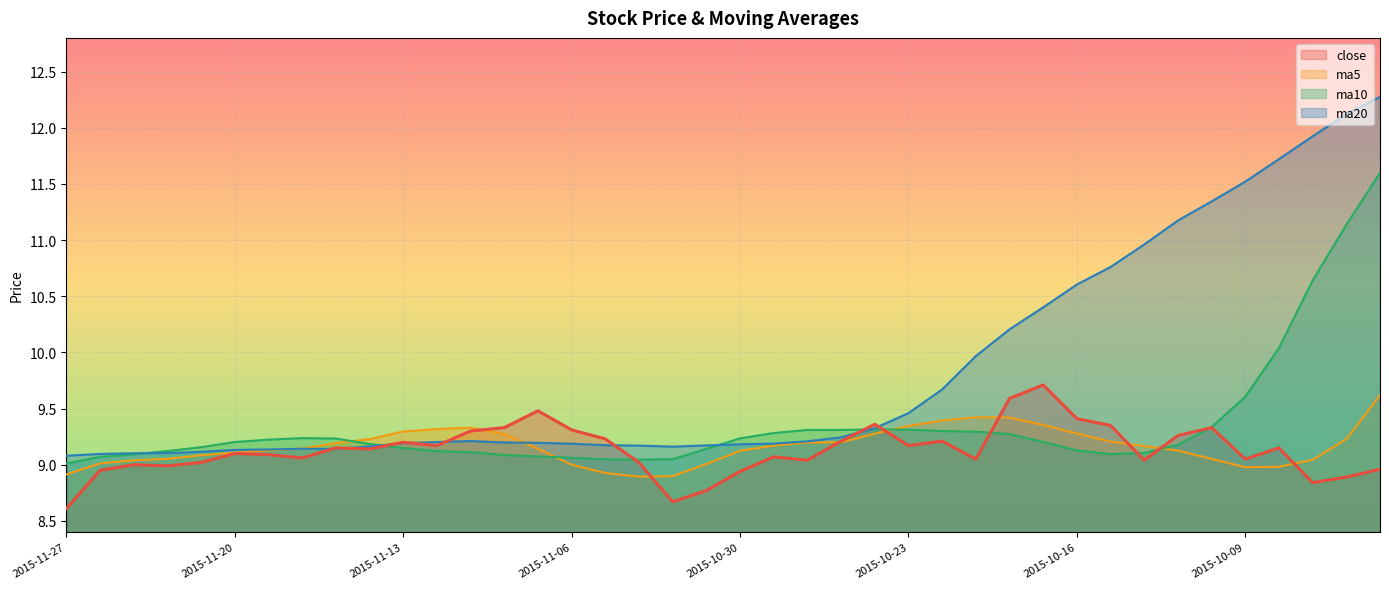

Which category has the highest value across all series?

2015-09-28